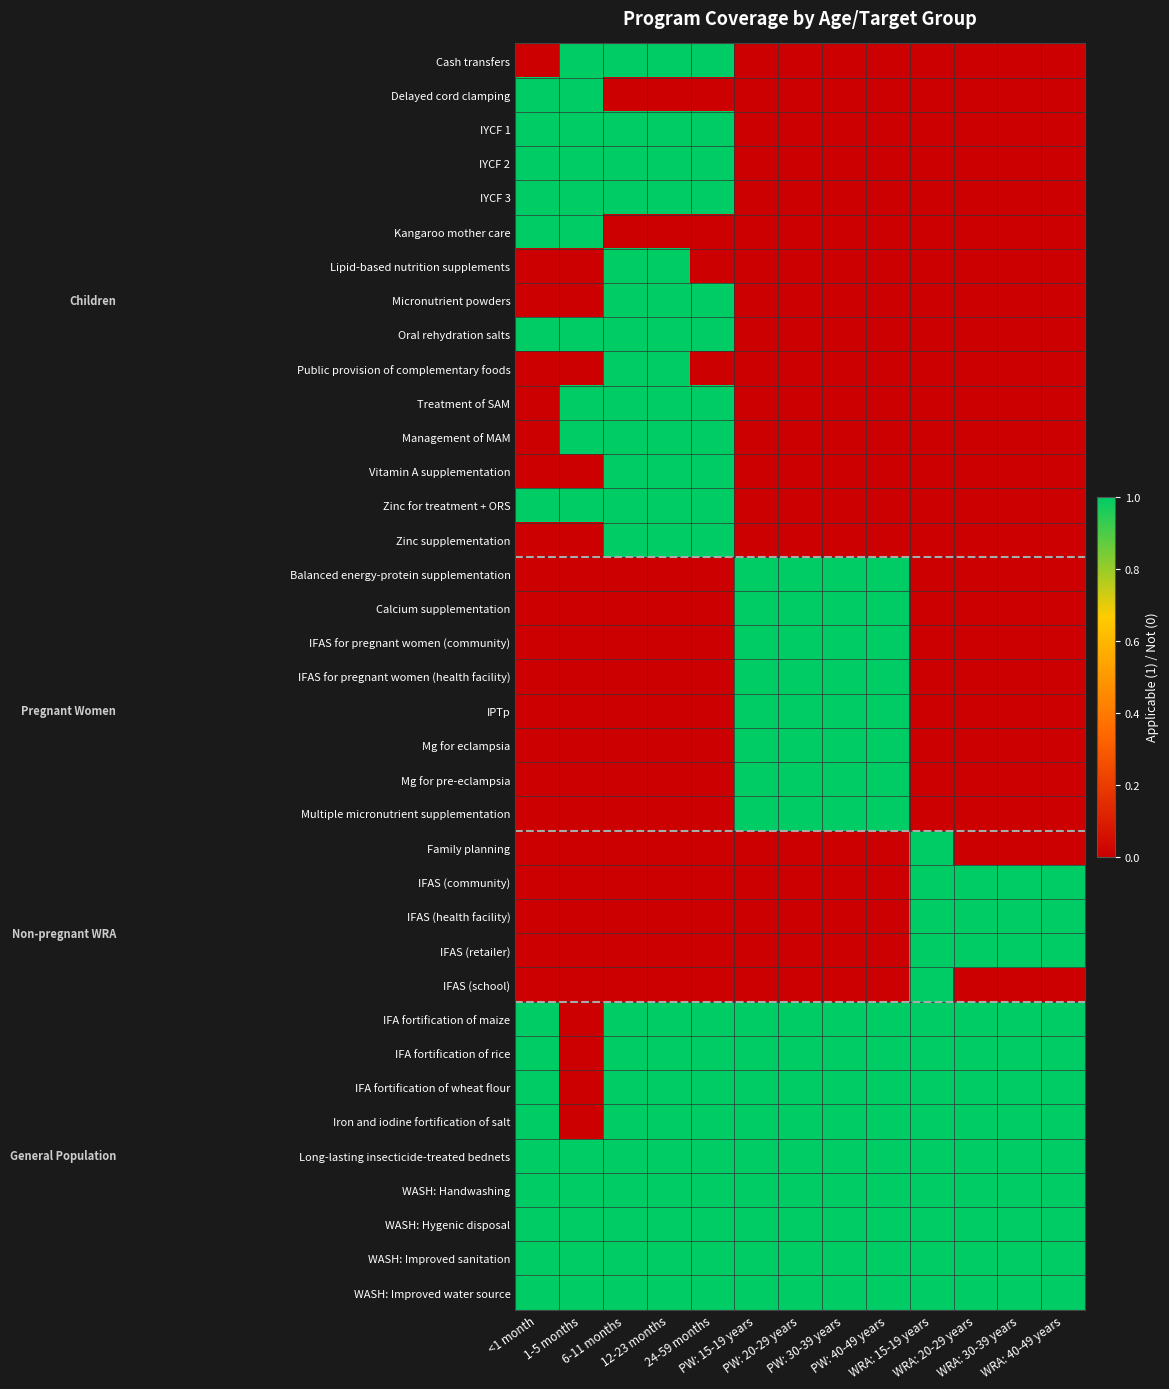

At which category is the sum across all series the highest?

6-11 months